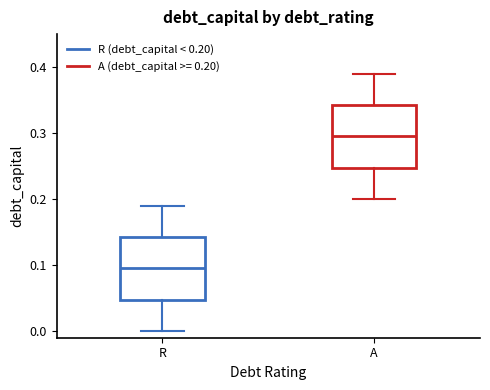

Where is the upper edge of the box for R on the y-axis? The values are not printed on the chart, so give them approximately, as read against the axis.

0.14